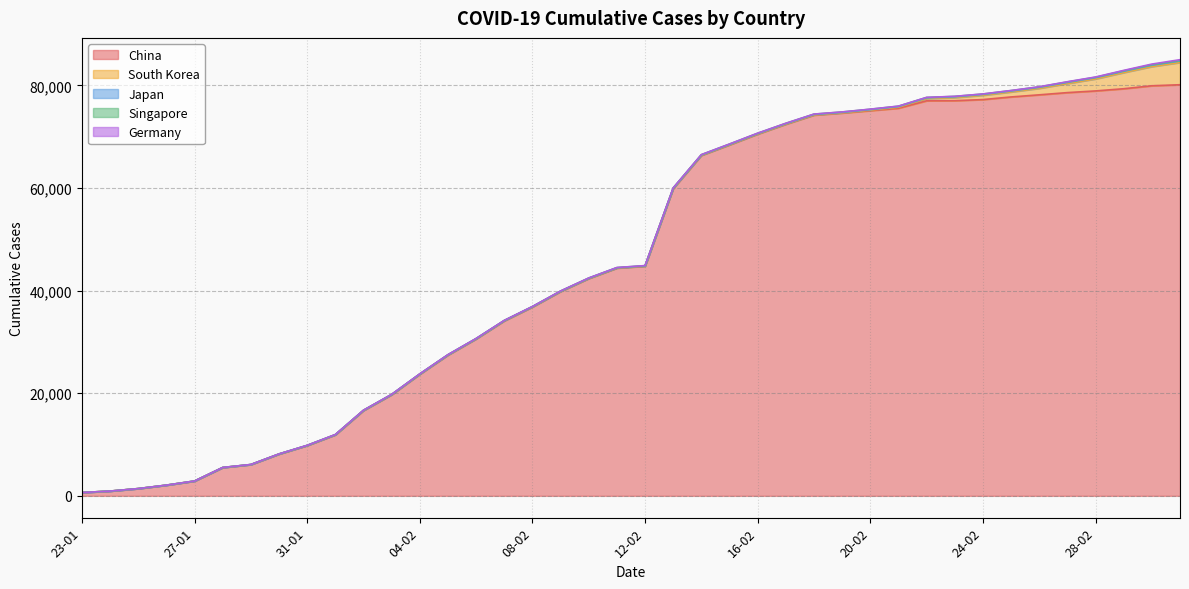

What is the label of the 1st point from the left?

23-01